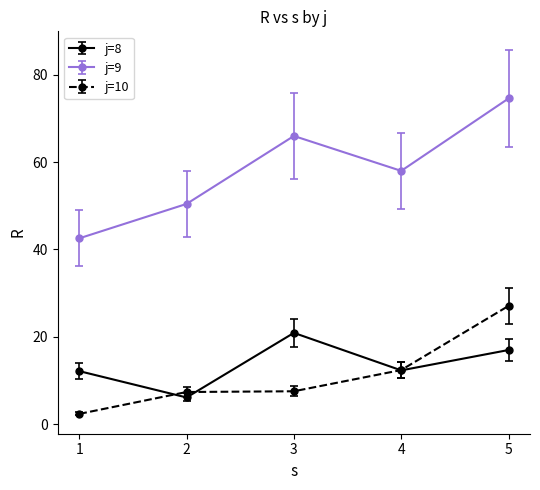

Which category has the highest value in the j=10 series?

5